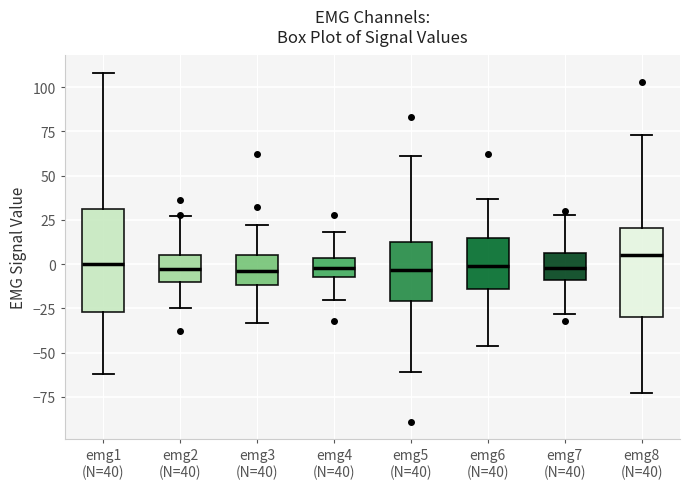

Where does the median line of the box for emg4 (N=40) sit on the y-axis? The values are not printed on the chart, so give them approximately, as read against the axis.

0